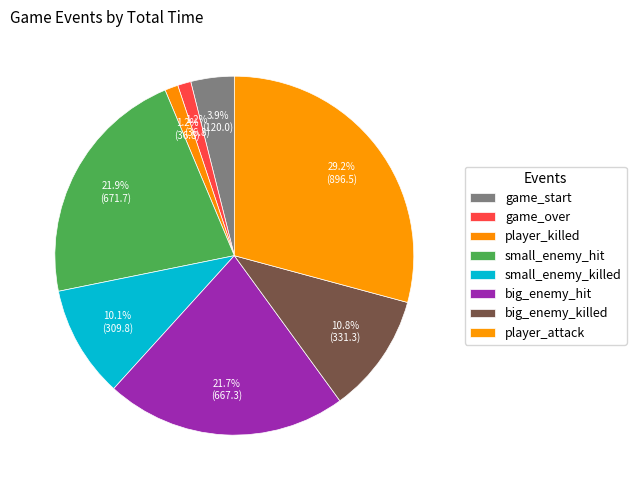

Which category has the smallest portion of the pie?

game_over